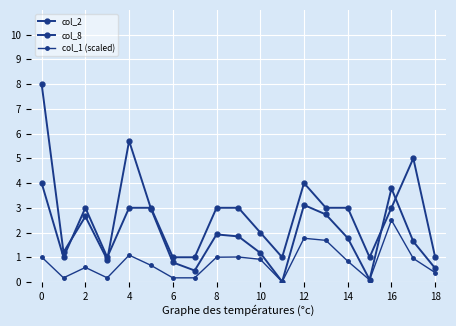

How many distinct data groups are displayed?

3